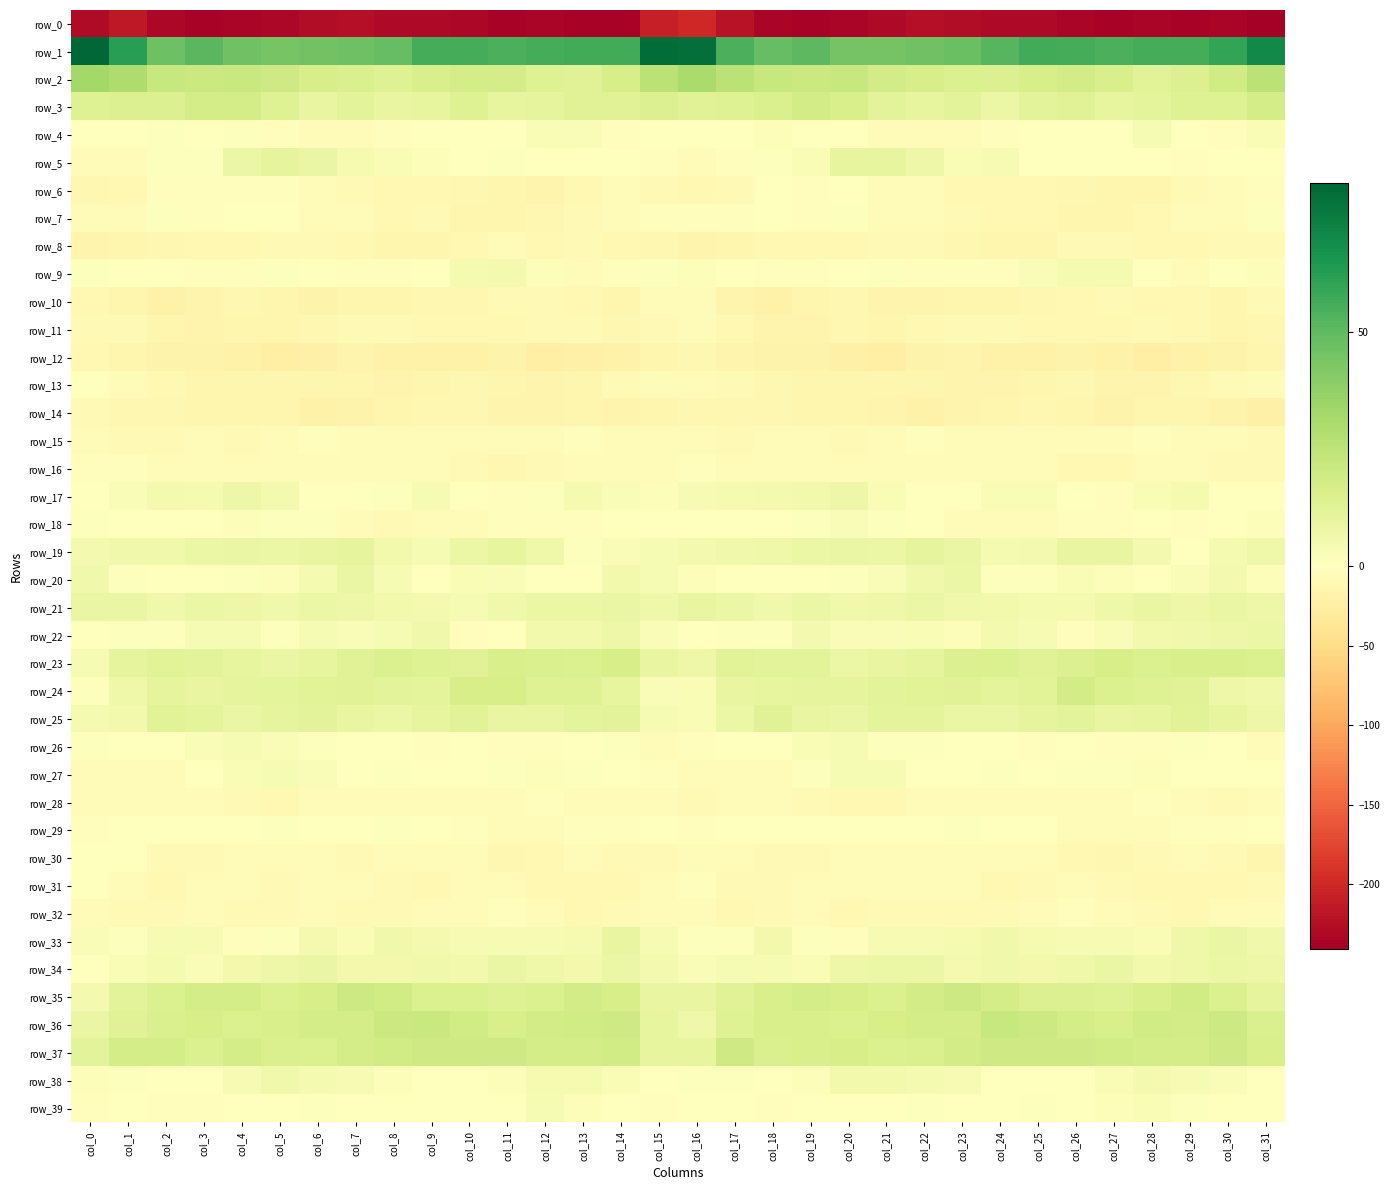

What is the average value of the row_33 series?

3.5